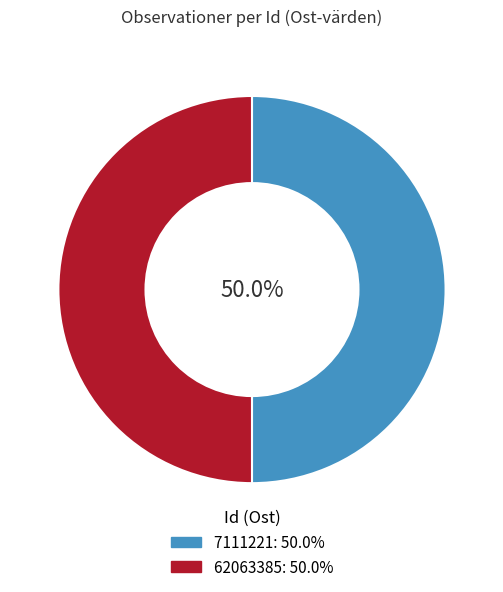

Is the sum of 62063385 and 7111221 greater than half?

Yes